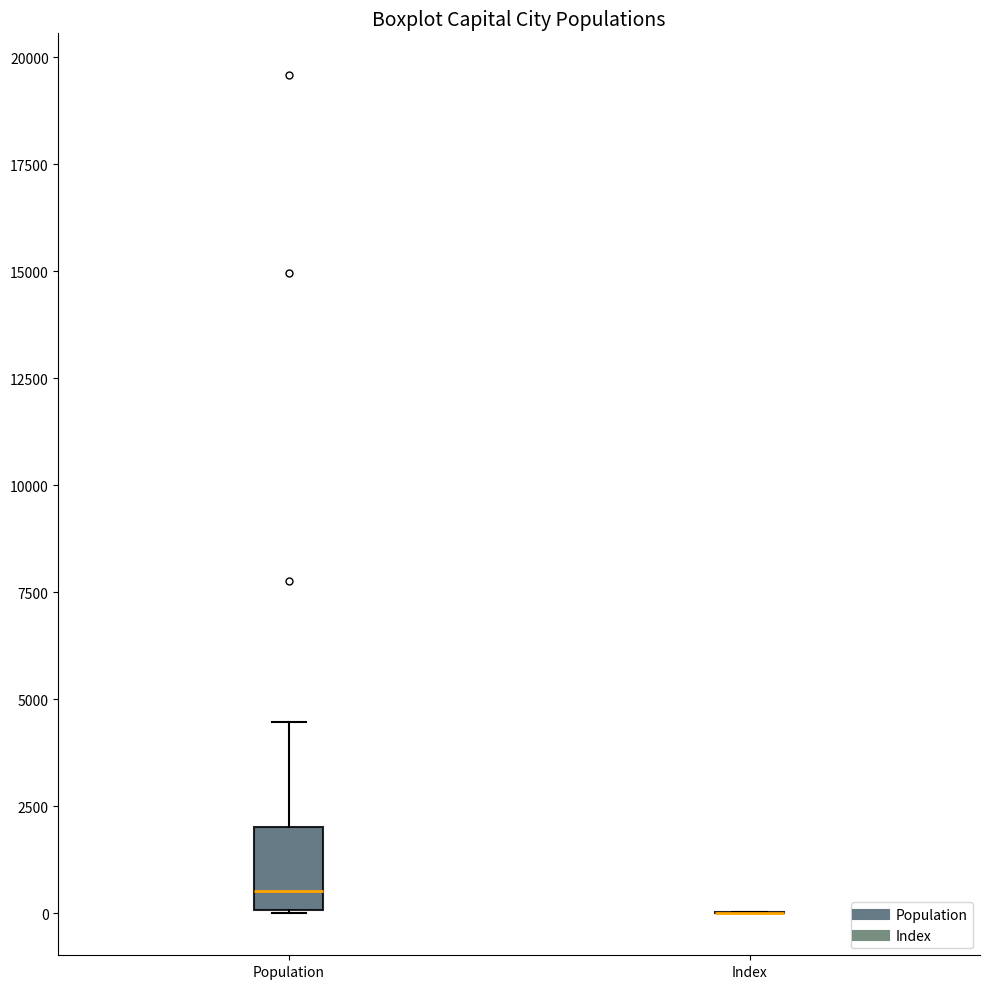

Which box is the tallest, from its lower edge to its upper edge?

Population